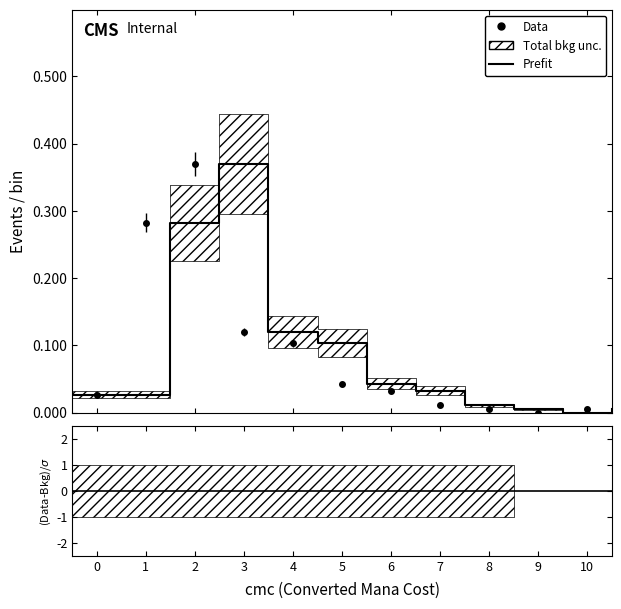

Where is the data nearest to the value 0?

10